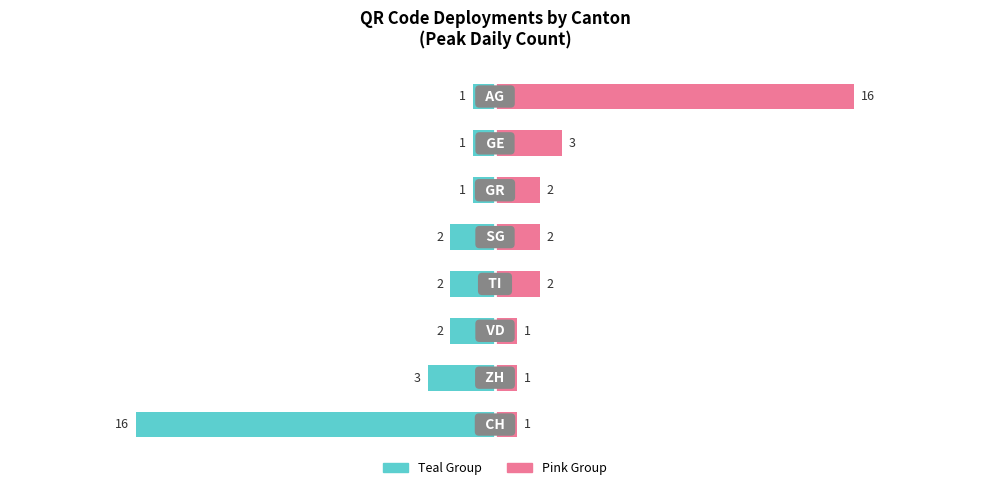

How many groups of bars are there?

8